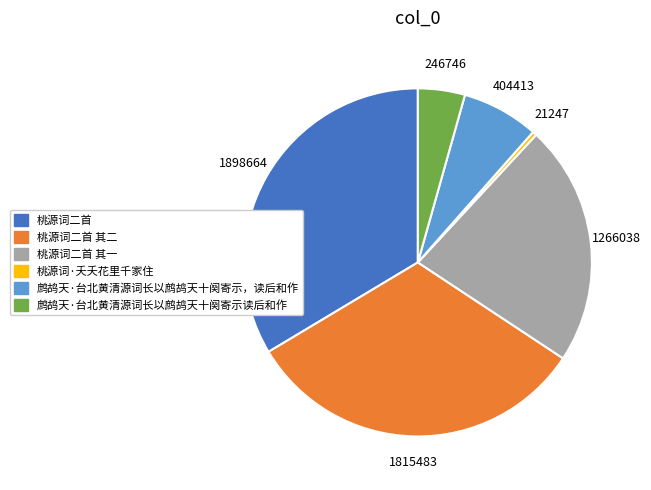

Count the number of slices in the pie.

6